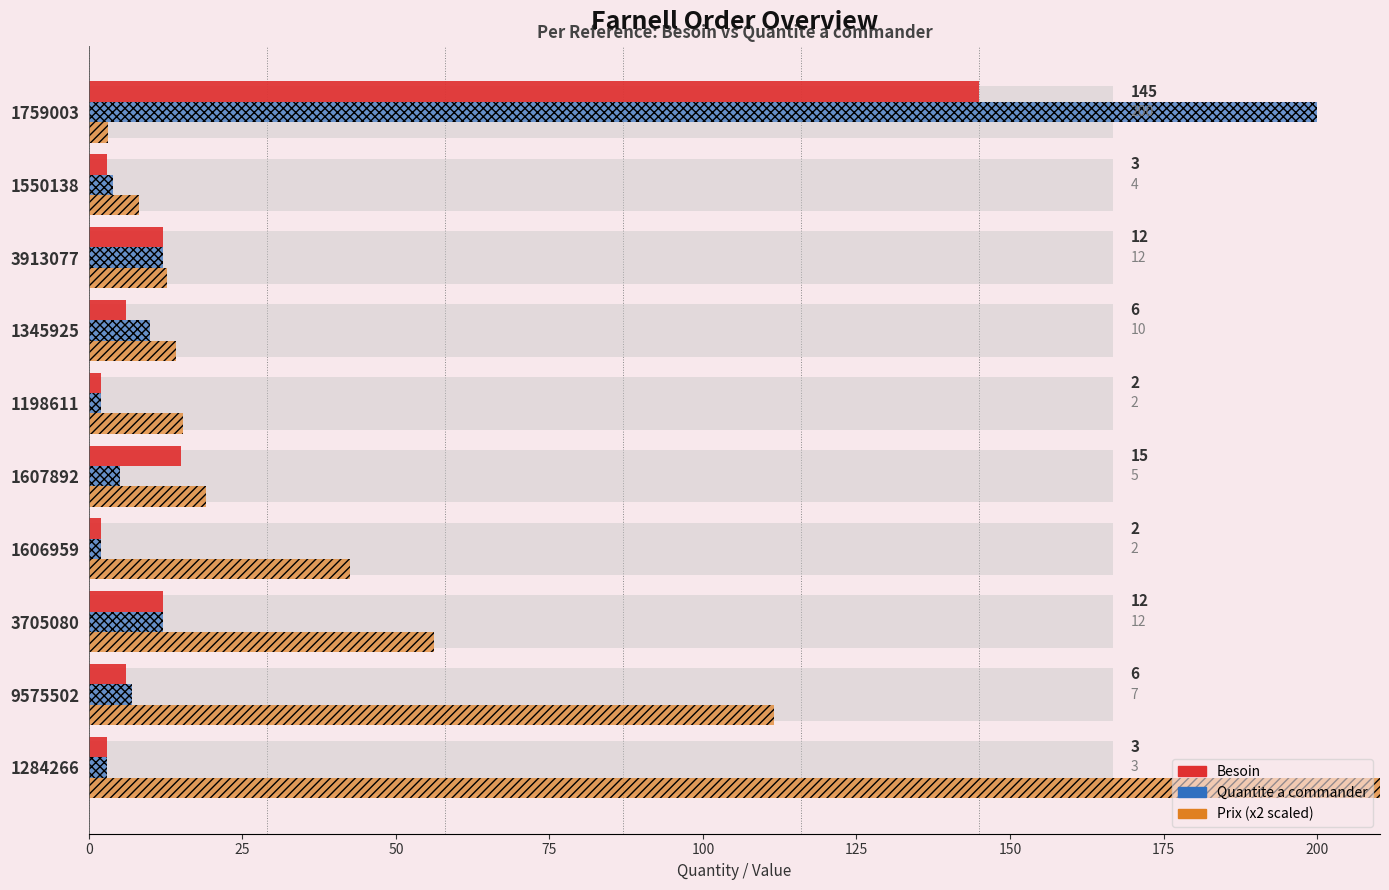

At 1198611, list the series in order from largest to smallest.

Prix (x2), Besoin, Quantite a commander